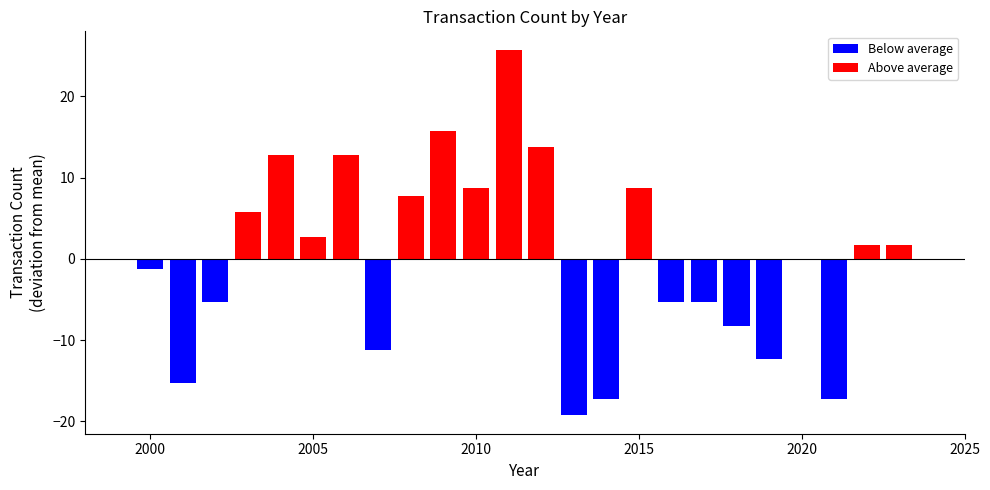

Is it true that the value at 2017 is 7?

False